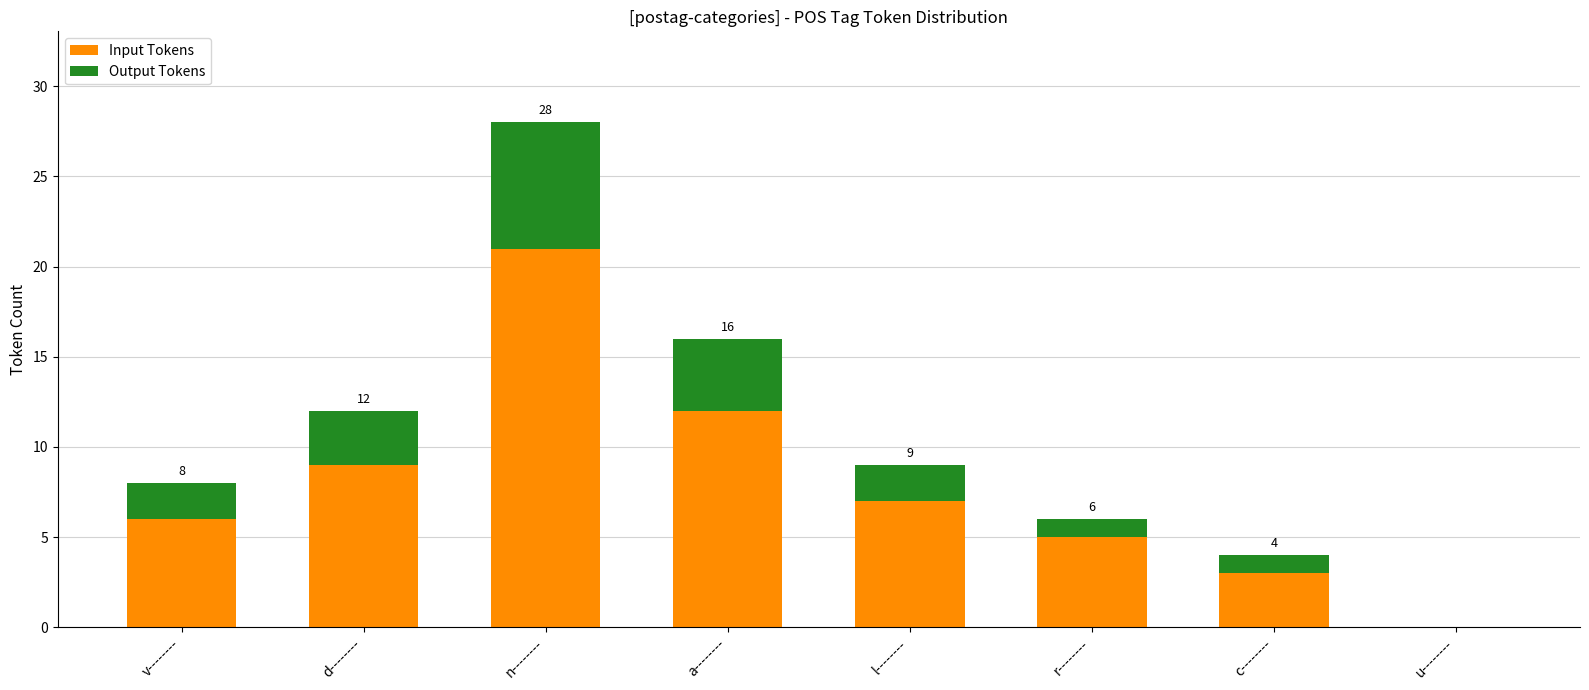

Reading left to right, list the values for the Input Tokens series.

v--------=6	d--------=9	n--------=21	a--------=12	l--------=7	r--------=5	c--------=3	u--------=0